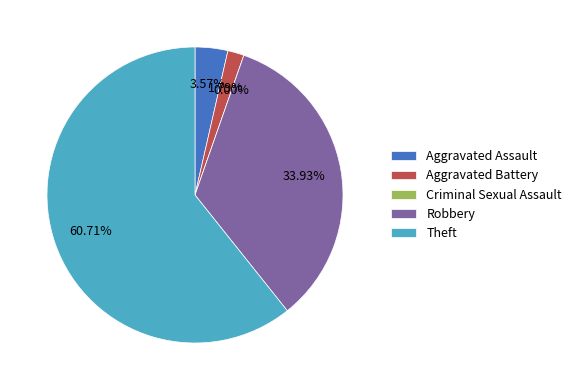

What is the change in value from Criminal Sexual Assault to Robbery?

+19